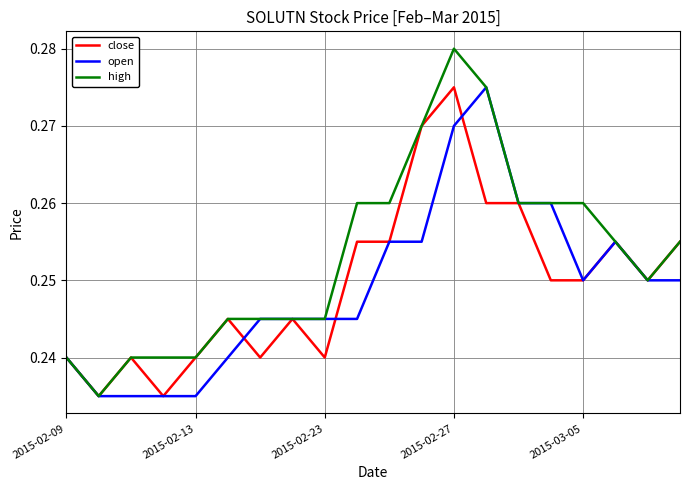

Which series has the widest spread of values?

high